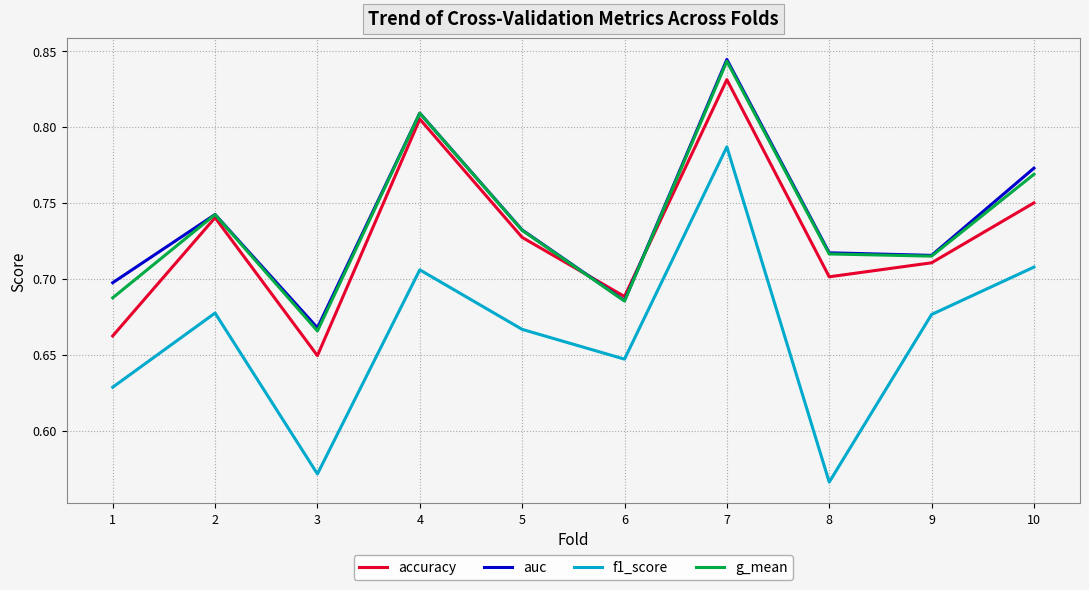

What is the total value across all series at 8?

2.7